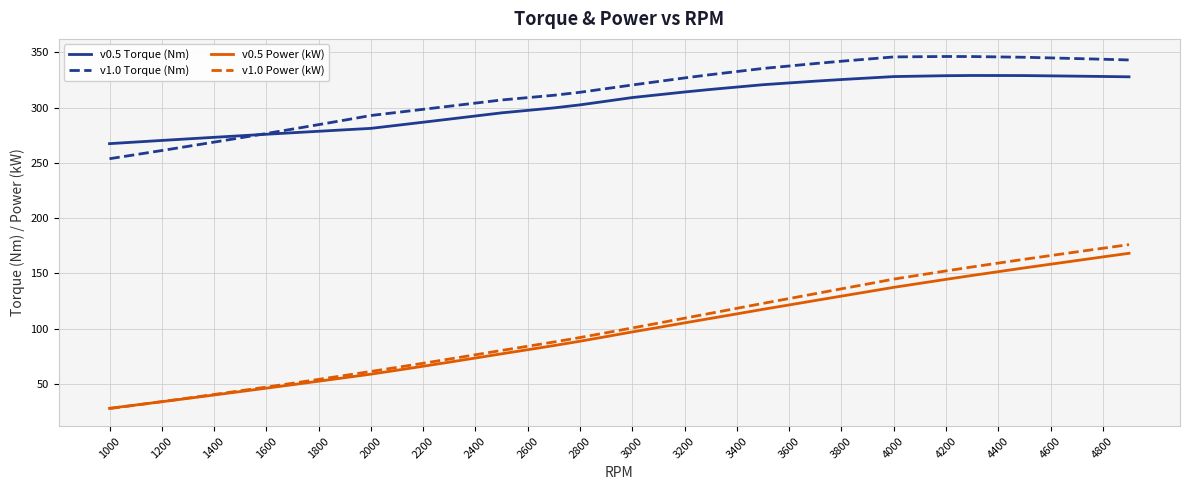

What is the minimum value shown in the chart?

27.8